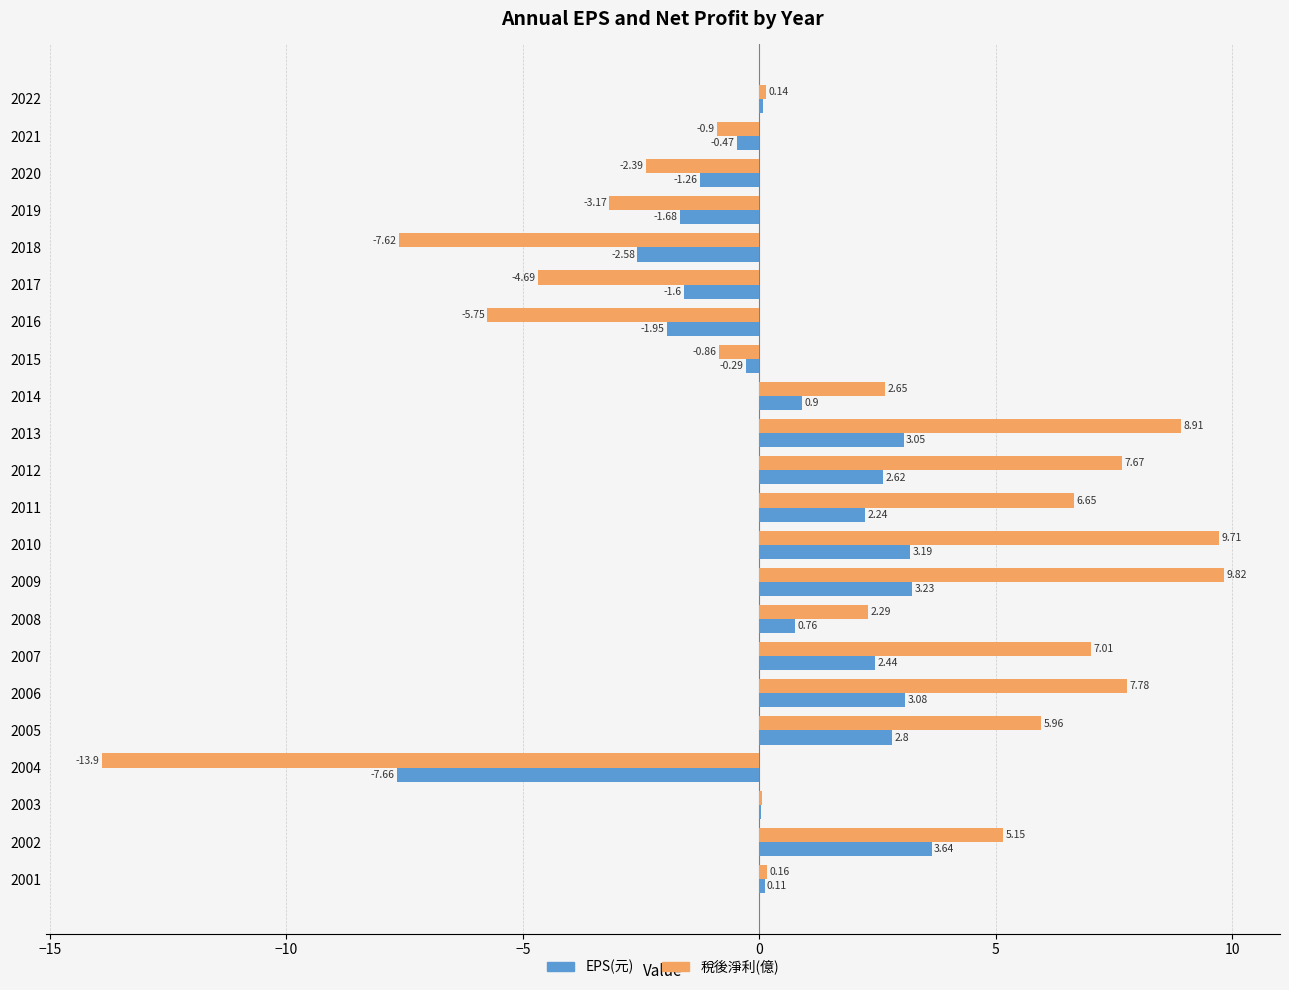

What is the average value of the EPS(元) series?

0.5